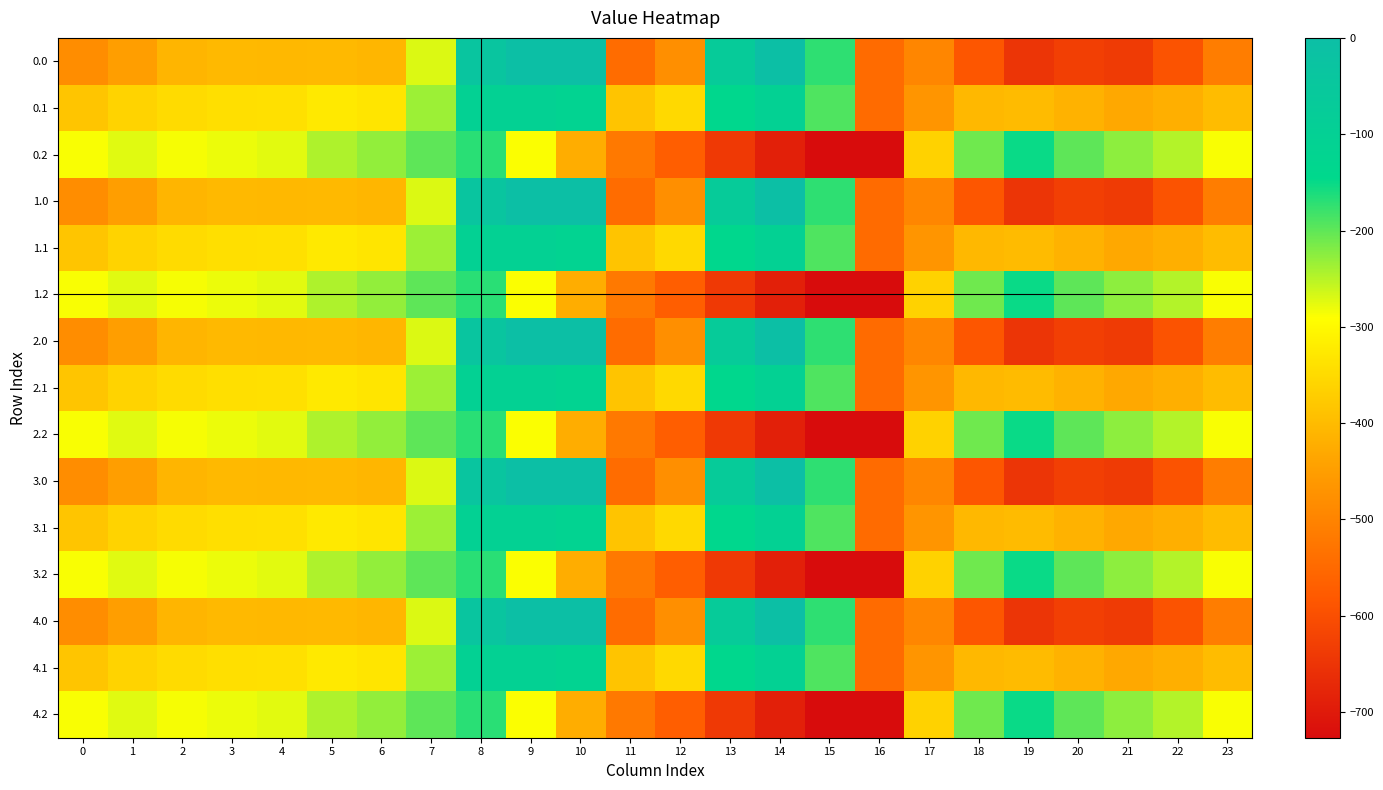

At 7, list the series in order from smallest to largest.

0.0, 1.0, 2.0, 3.0, 4.0, 0.1, 1.1, 2.1, 3.1, 4.1, 0.2, 1.2, 2.2, 3.2, 4.2